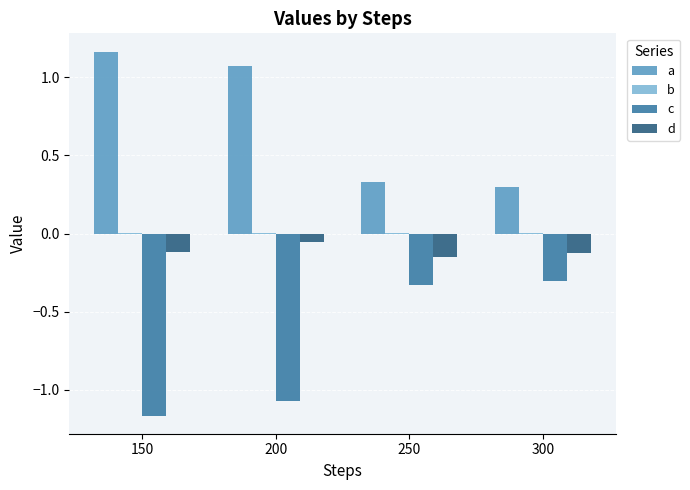

Is it true that a equals 0.2 at 150?

False